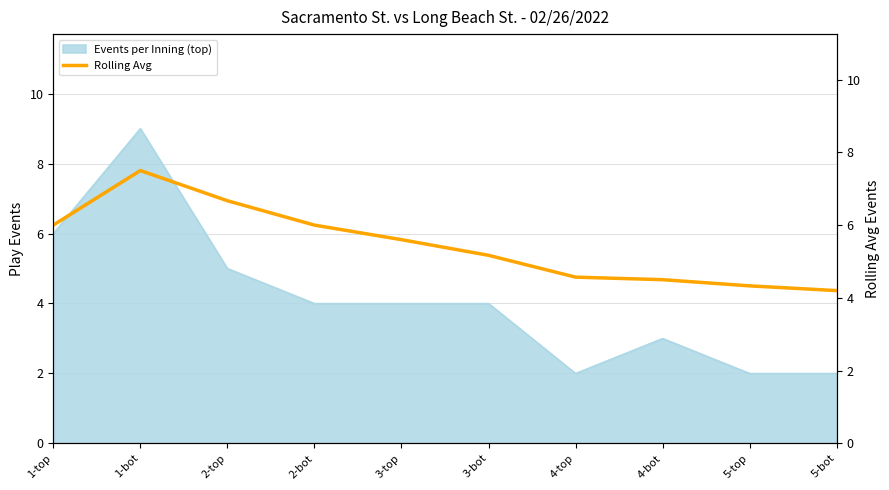

At which label is the value closest to 5?

3-bot